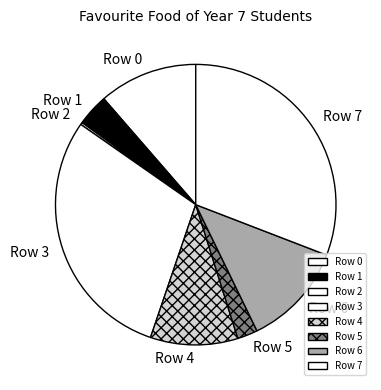

Combined, do Row 0 and Row 1 account for over 50%?

No